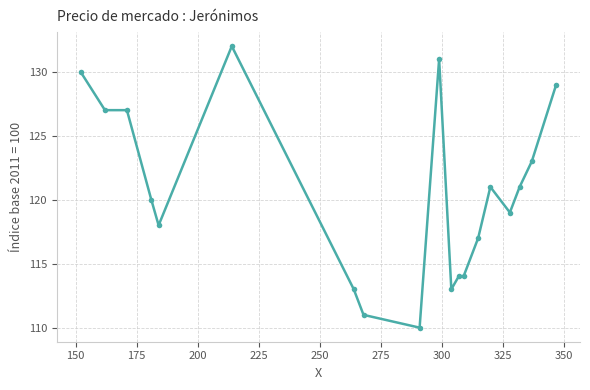

What is the smallest value displayed?

110